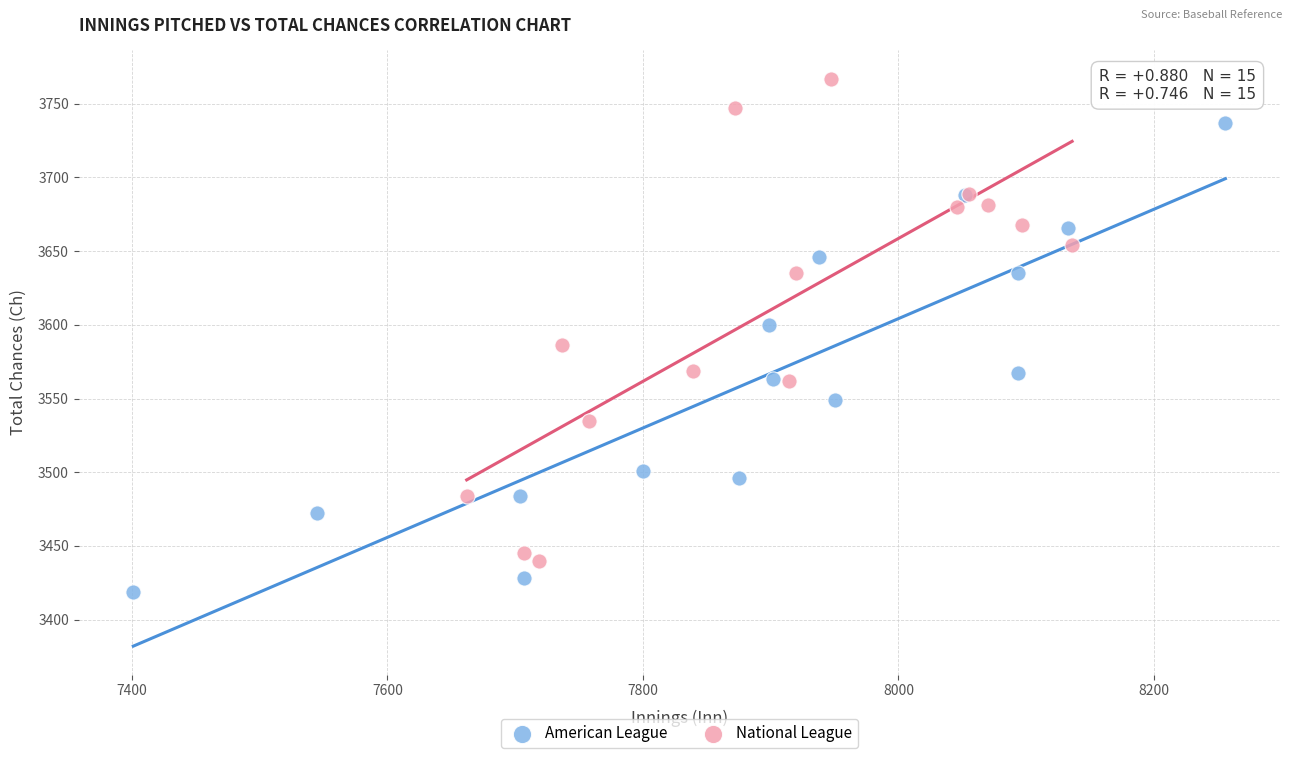

Which series contains the lowest Y value?

American League